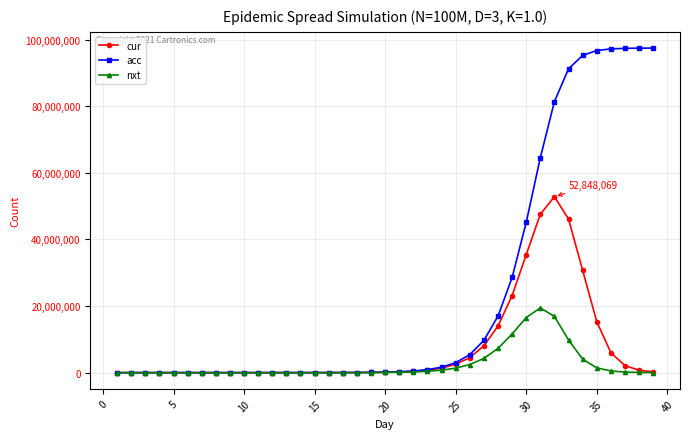

How many distinct data groups are displayed?

3